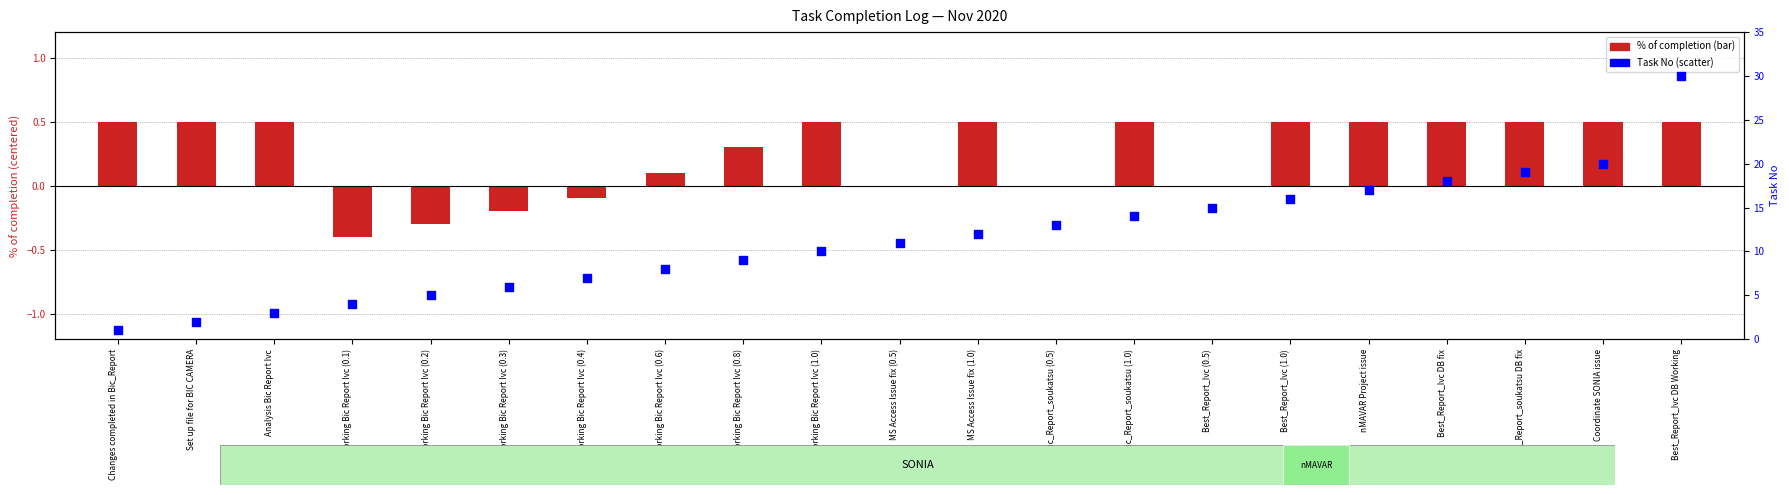

Which series has the largest total across all categories?

Task No